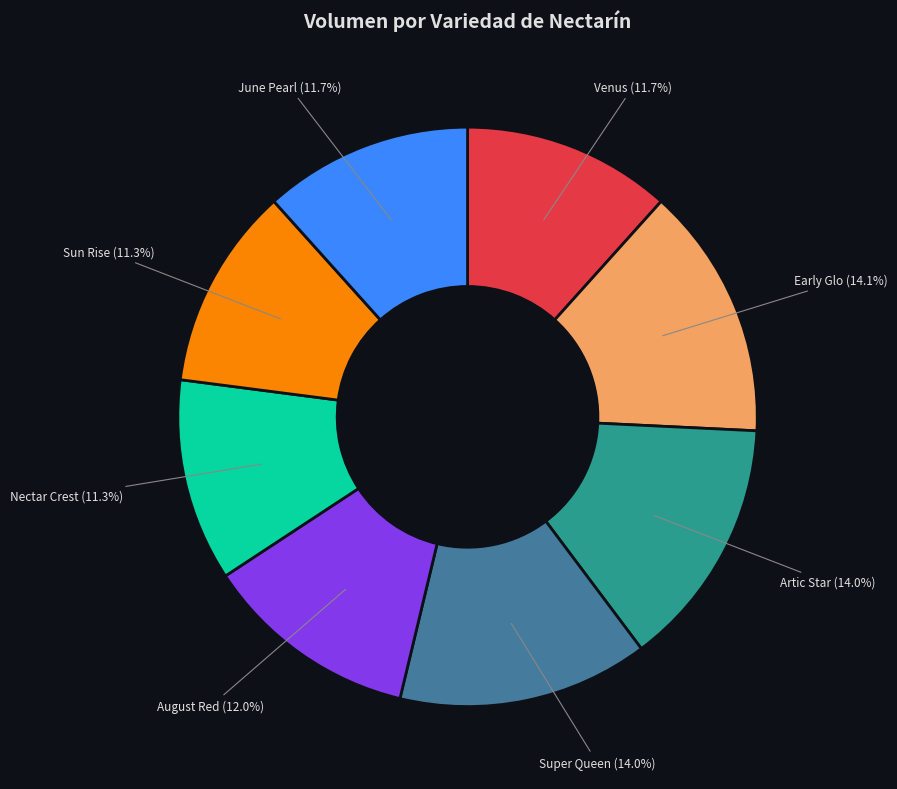

To the nearest percent, what portion does Venus represent?

12%